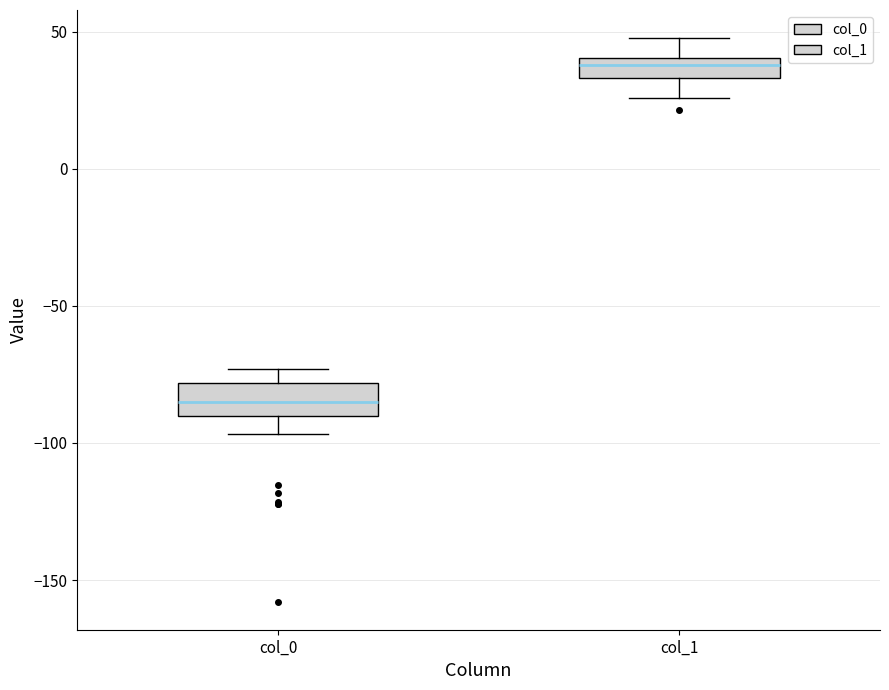

Where is the upper edge of the box for col_0 on the y-axis? The values are not printed on the chart, so give them approximately, as read against the axis.

-80